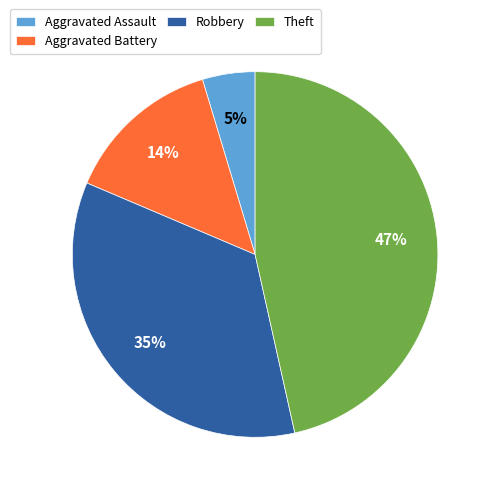

What is the largest slice in the pie chart?

Theft